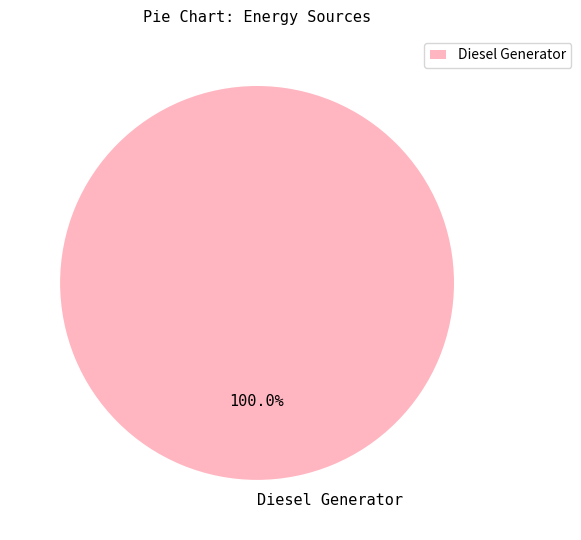

Which slice represents more than half of the pie?

Diesel Generator